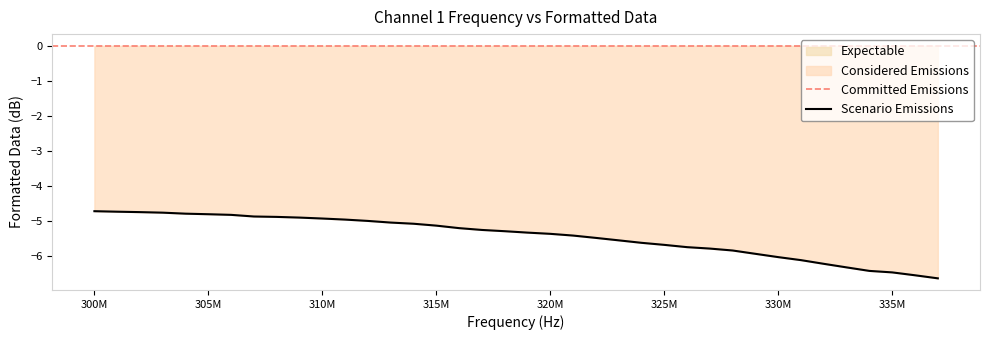

What is the average value?

-5.4